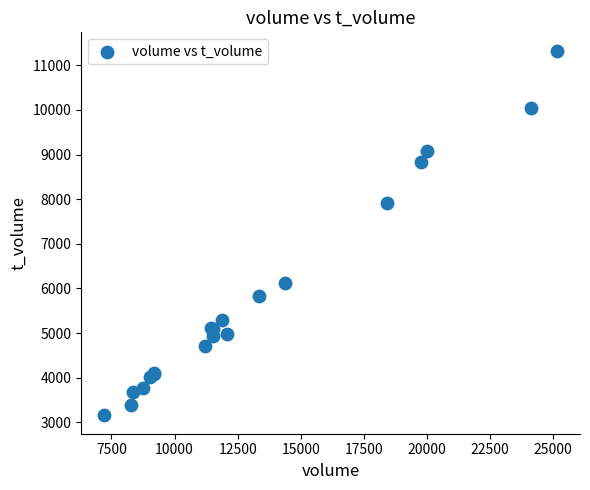

What Y value in the scatter plot is closest to 7240?

7908